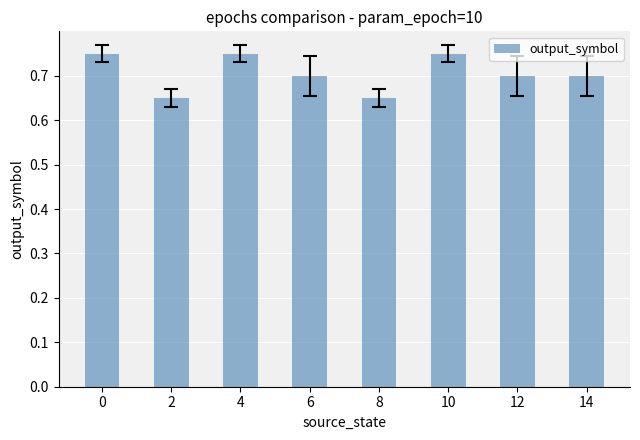

Which has a higher value, 2 or 12?

12